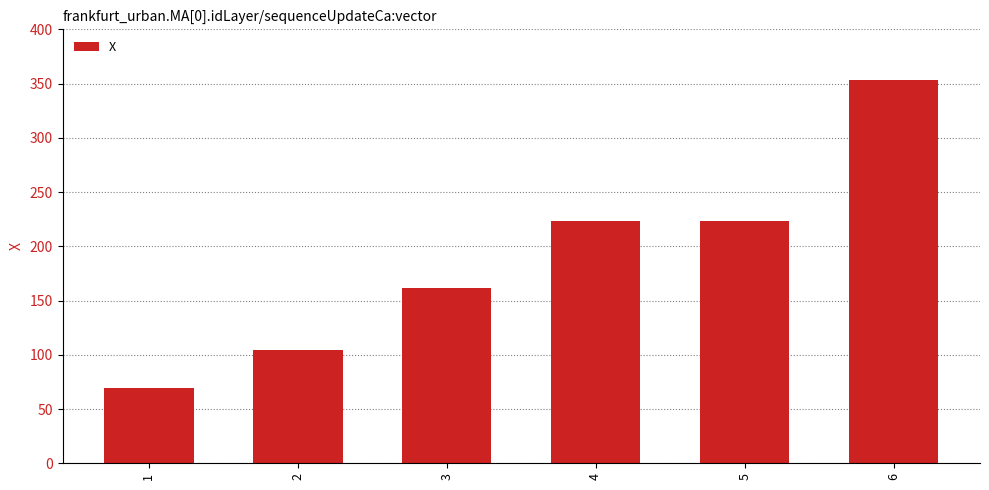

The value at 1 is 69.8. True or false?

True